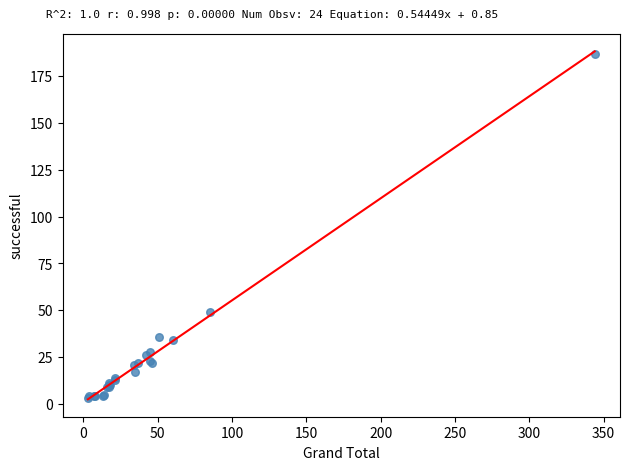

What Y value in the scatter plot is closest to 95?

49